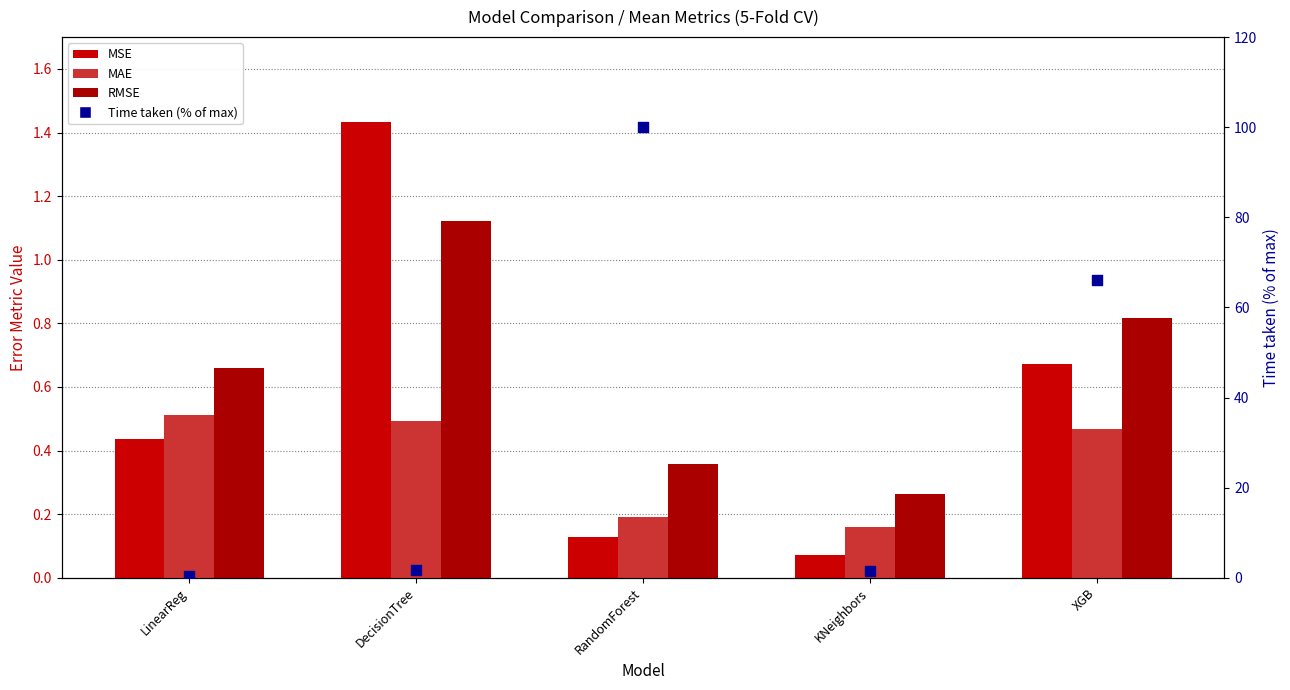

At how many categories does at least one series exceed 24?

2